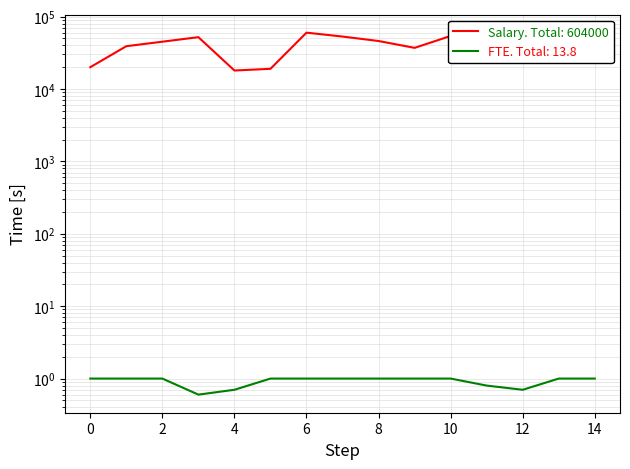

Reading right to left, transcribe all the data shown in this chart.

Salary: 38000.0	49000.0	33000.0	41000.0	54000.0	37000.0	46000.0	53000.0	60000.0	19000.0	18000.0	52000.0	45000.0	39000.0	20000.0
FTE: 1.0	1.0	0.7	0.8	1.0	1.0	1.0	1.0	1.0	1.0	0.7	0.6	1.0	1.0	1.0